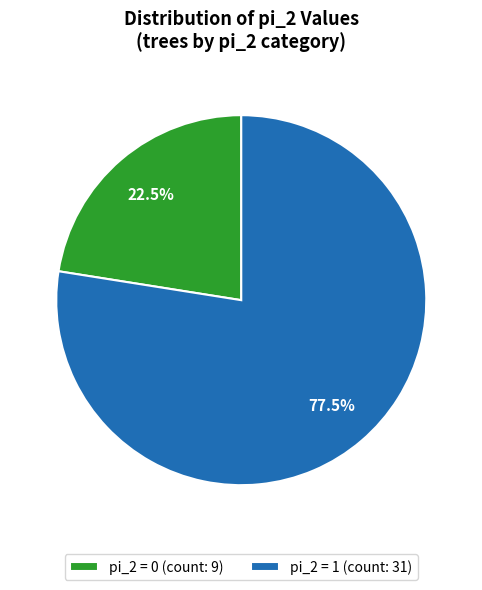

To the nearest percent, what is the combined percentage of pi_2 = 0 and pi_2 = 1?

100%